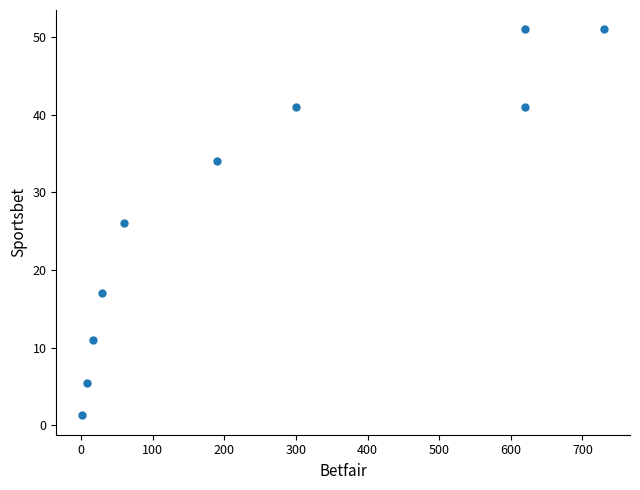

What is the range of X values (max minus min)?

728.5